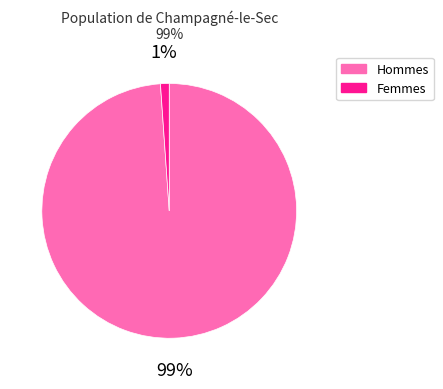

To the nearest percent, what is the difference between the largest and smallest slice percentages?

98%